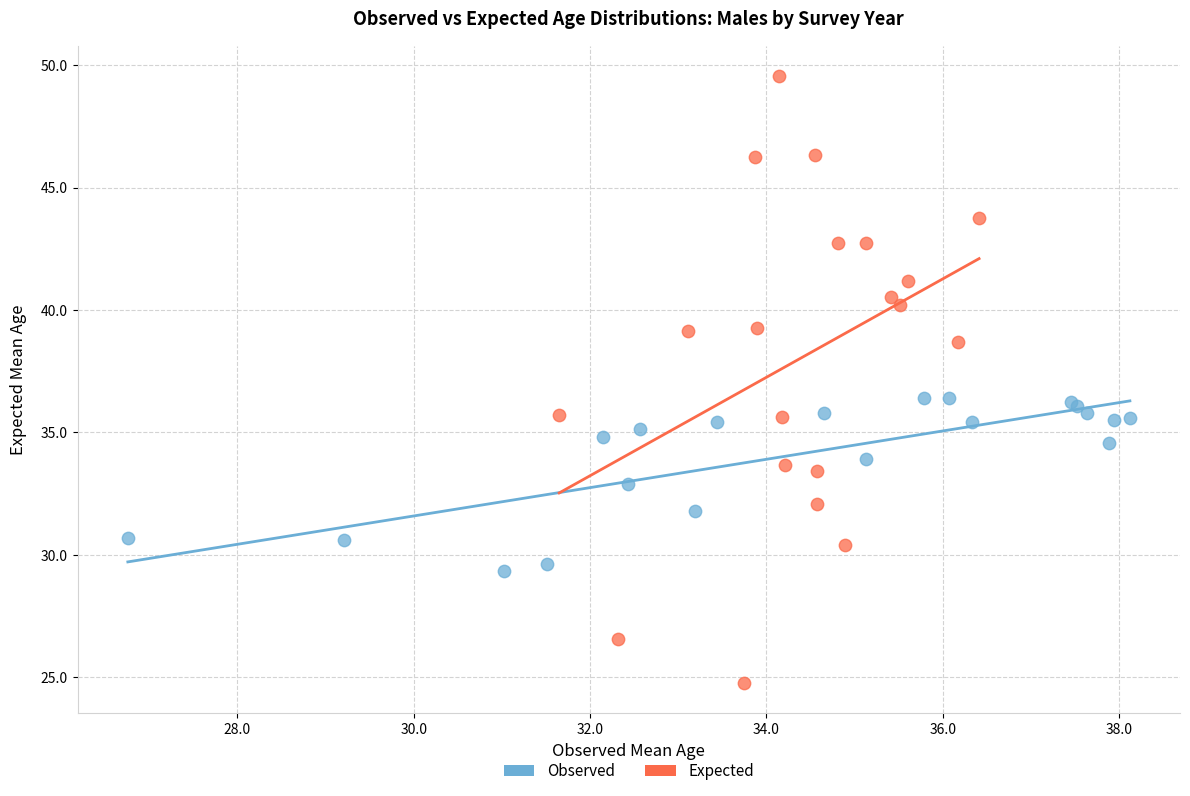

Which series reaches the maximum Y coordinate?

Expected